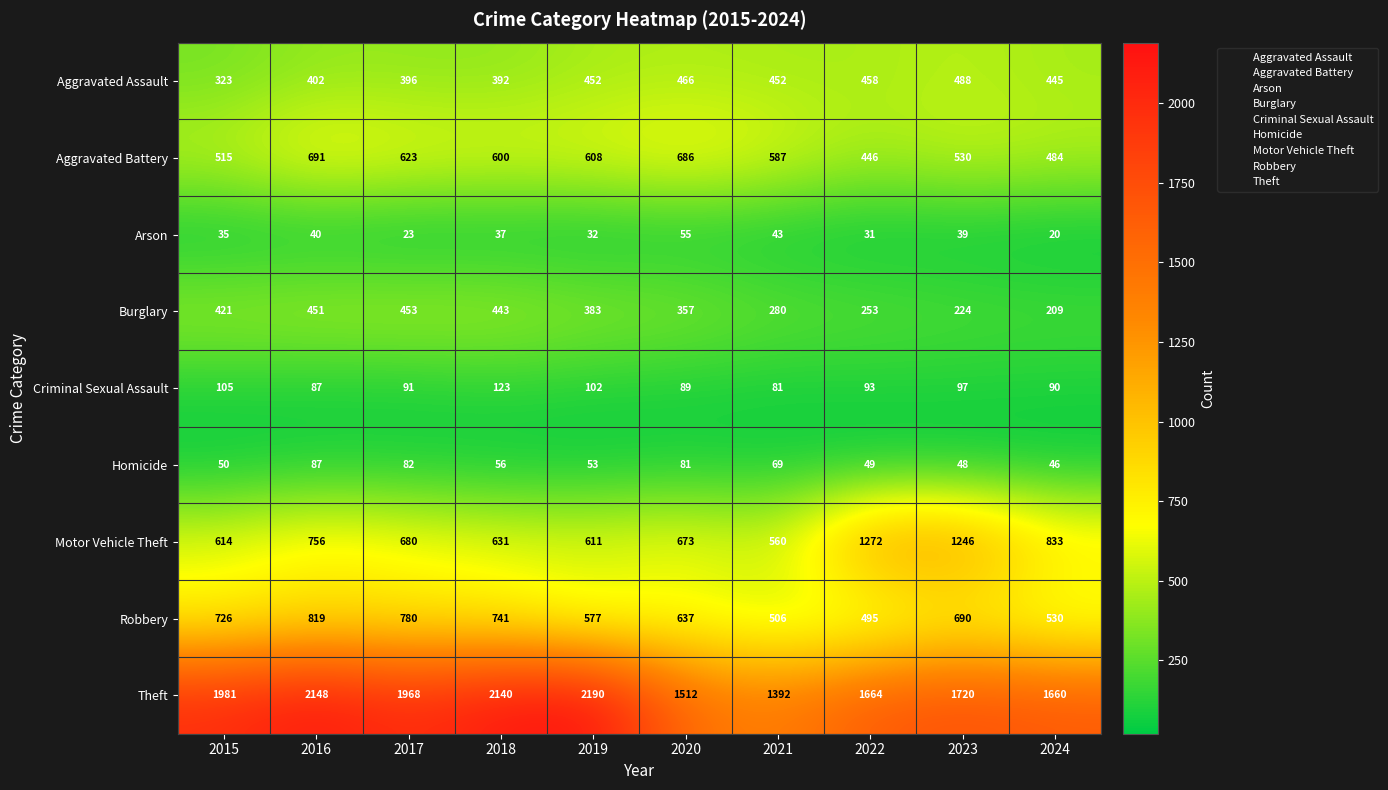

What is the spread (max minus min) of values at 2019?

2158